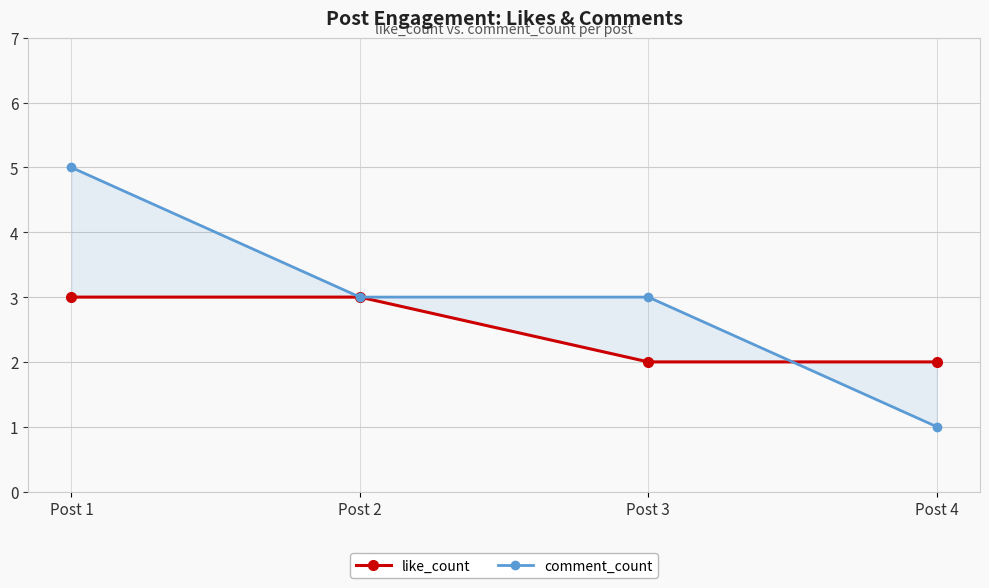

Is it true that comment_count equals 5 at Post 3?

False